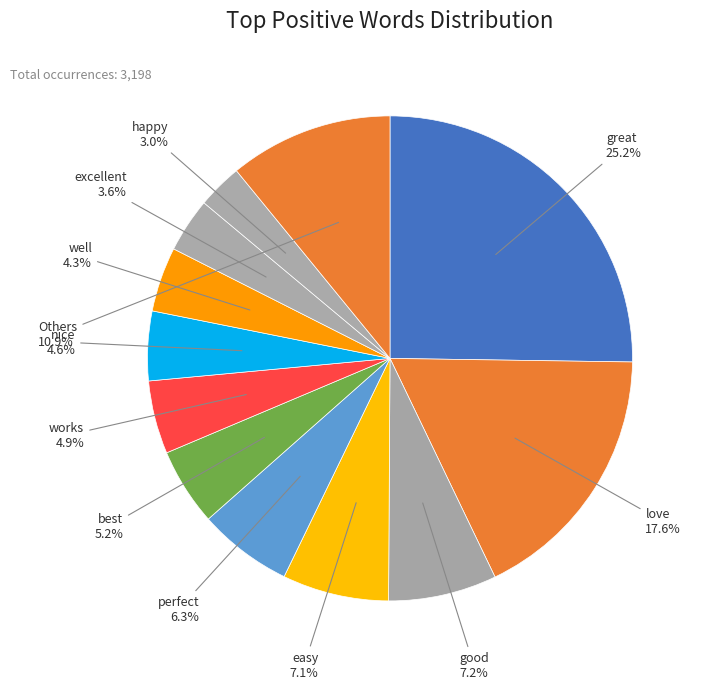

How many slices are in this pie chart?

12